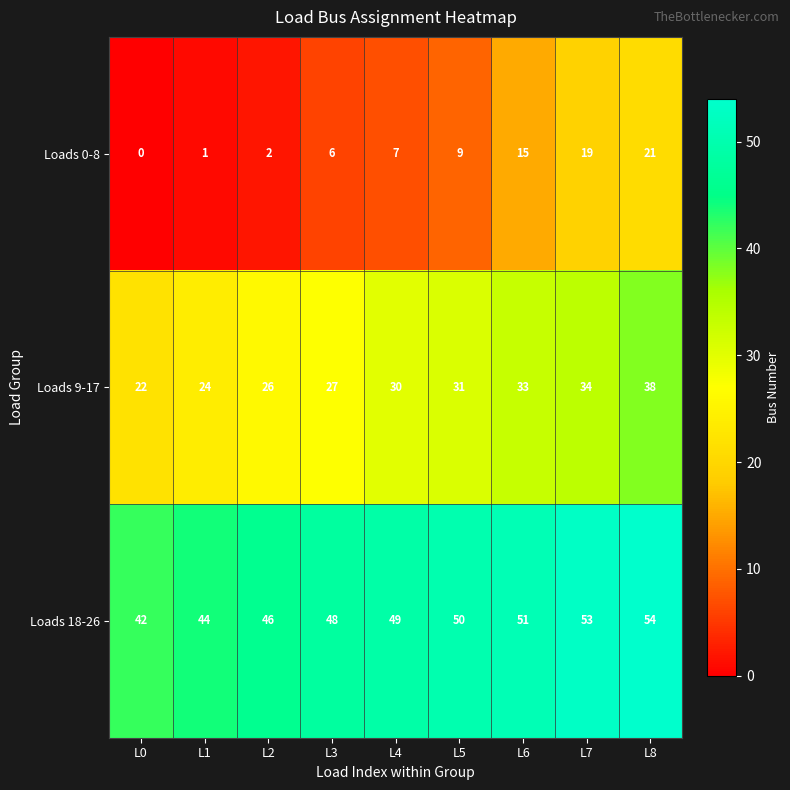

Reading left to right, extract all data points from this chart.

Loads 0-8: L0=0	L1=1	L2=2	L3=6	L4=7	L5=9	L6=15	L7=19	L8=21
Loads 9-17: L0=22	L1=24	L2=26	L3=27	L4=30	L5=31	L6=33	L7=34	L8=38
Loads 18-26: L0=42	L1=44	L2=46	L3=48	L4=49	L5=50	L6=51	L7=53	L8=54